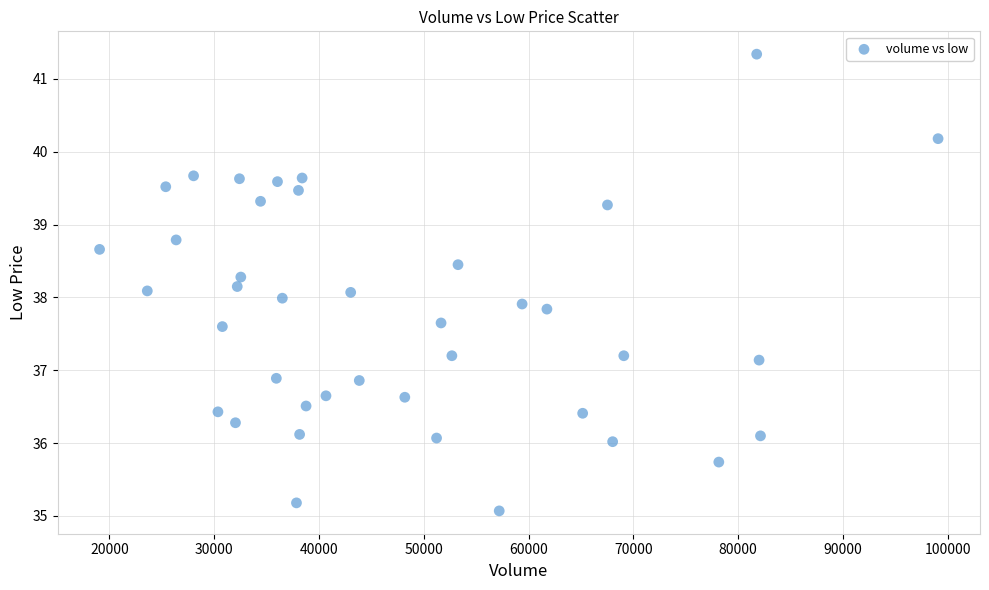

What is the range of Y values (max minus min)?

6.3